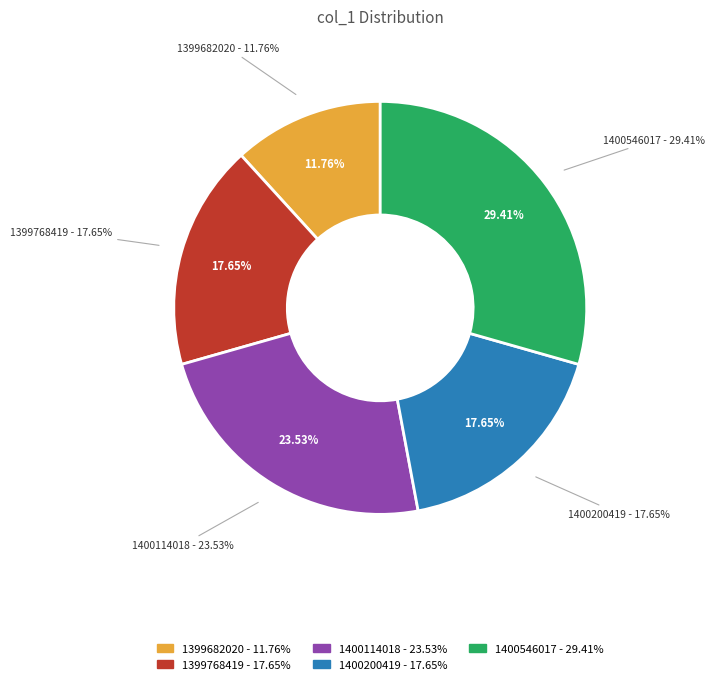

What is the largest slice in the pie chart?

1400546017